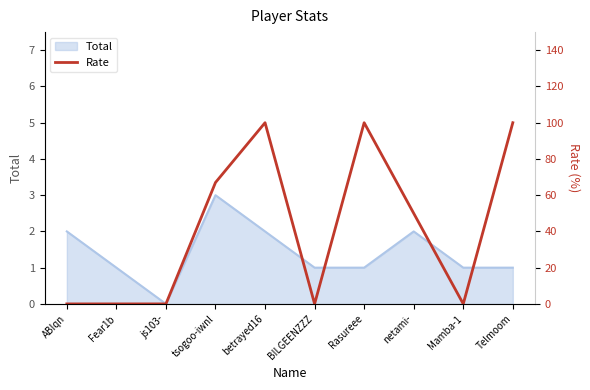

Reading right to left, list all the values displayed in this chart.

Telmoom=100	Mamba-1=0	netami-=50	Rasureee=100	BILGEENZZZ=0	betrayed16=100	tsogoo-iwnl=67	js103-=0	Fear1b=0	ABIqn=0